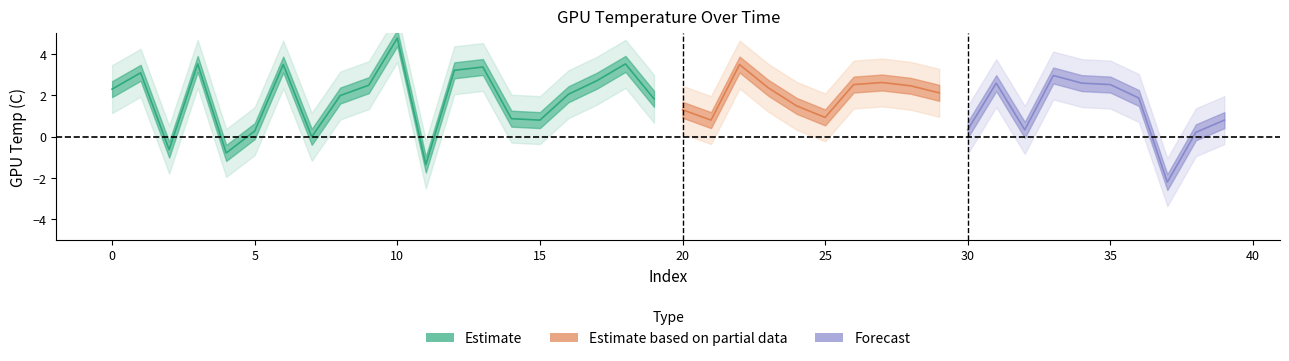

True or false: the data has more than 2 interior local peaks.

True